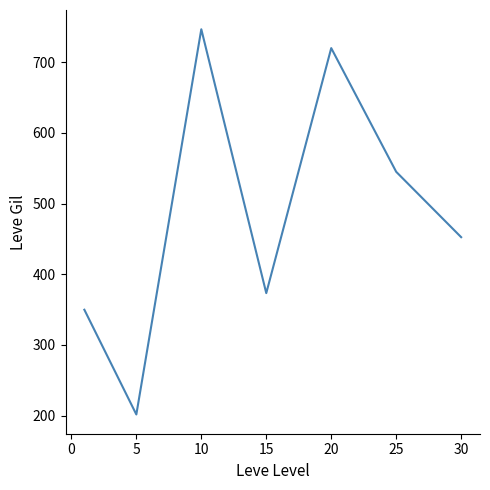

How many interior local valleys (lower than both neighbors) does the data have?

2